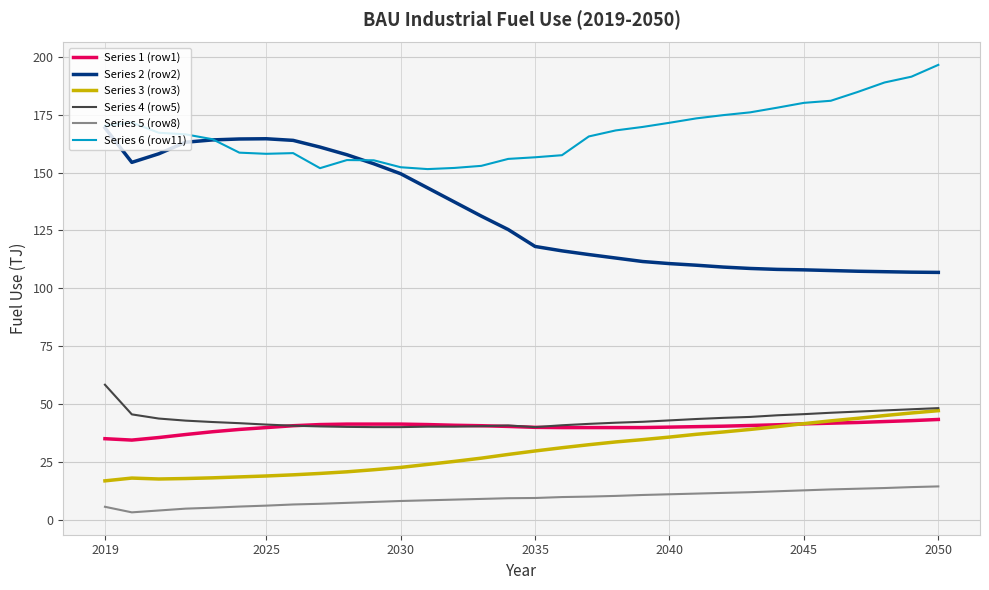

What are all the series names shown in the legend?

Series 1 (row1), Series 2 (row2), Series 3 (row3), Series 4 (row5), Series 5 (row8), Series 6 (row11)